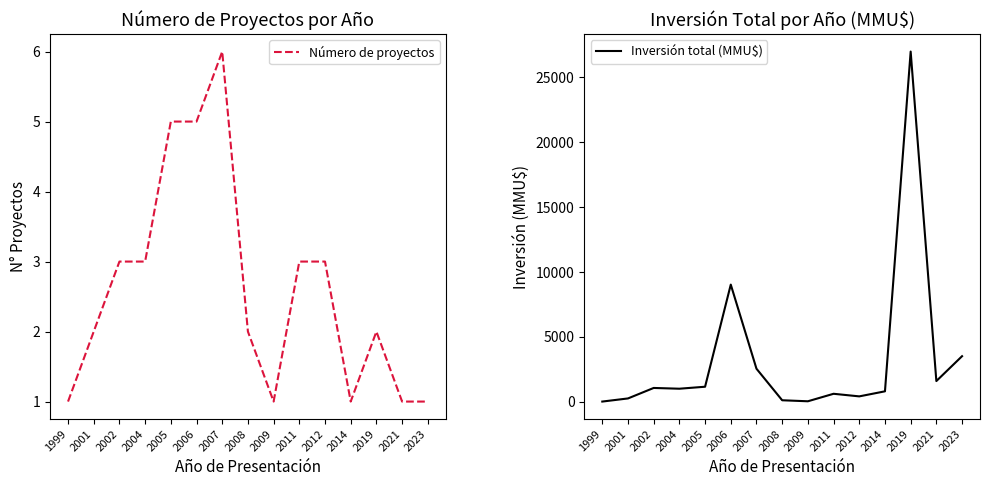

Is the value of Inversión total (MMU$) at 1999 greater than the value of Número de proyectos at 2004?

No